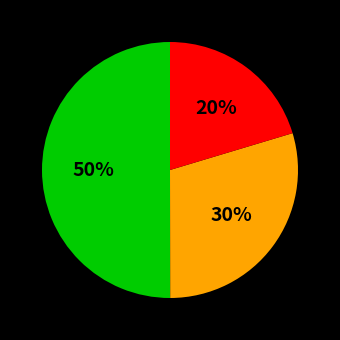

To the nearest percent, what is the difference between the largest and smallest slice percentages?

30%